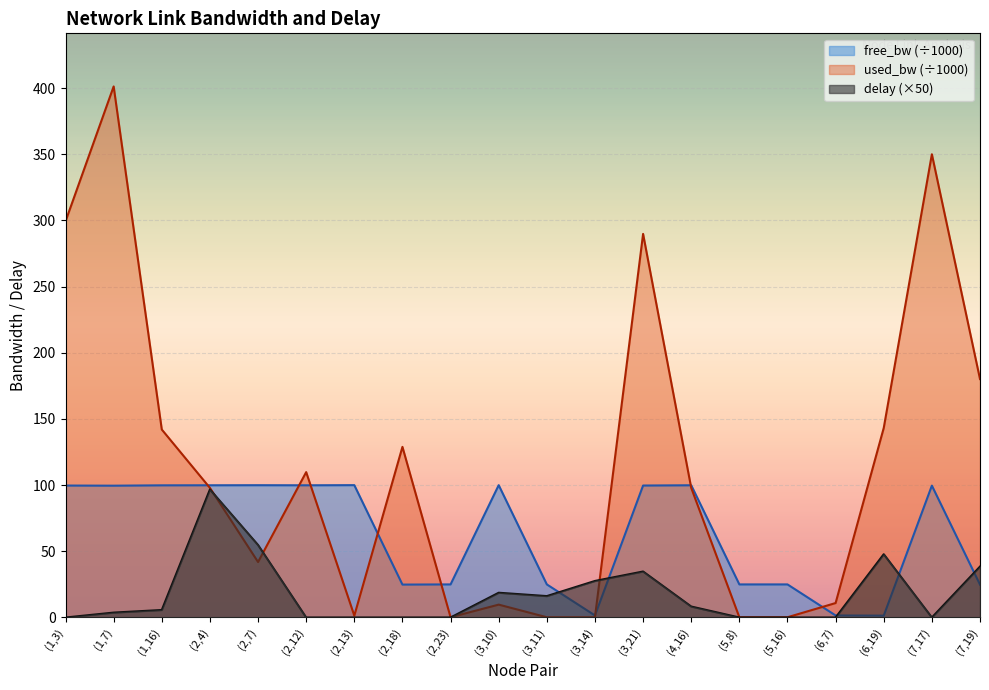

What is the difference between the maximum and second lowest values in the delay series?

96.7